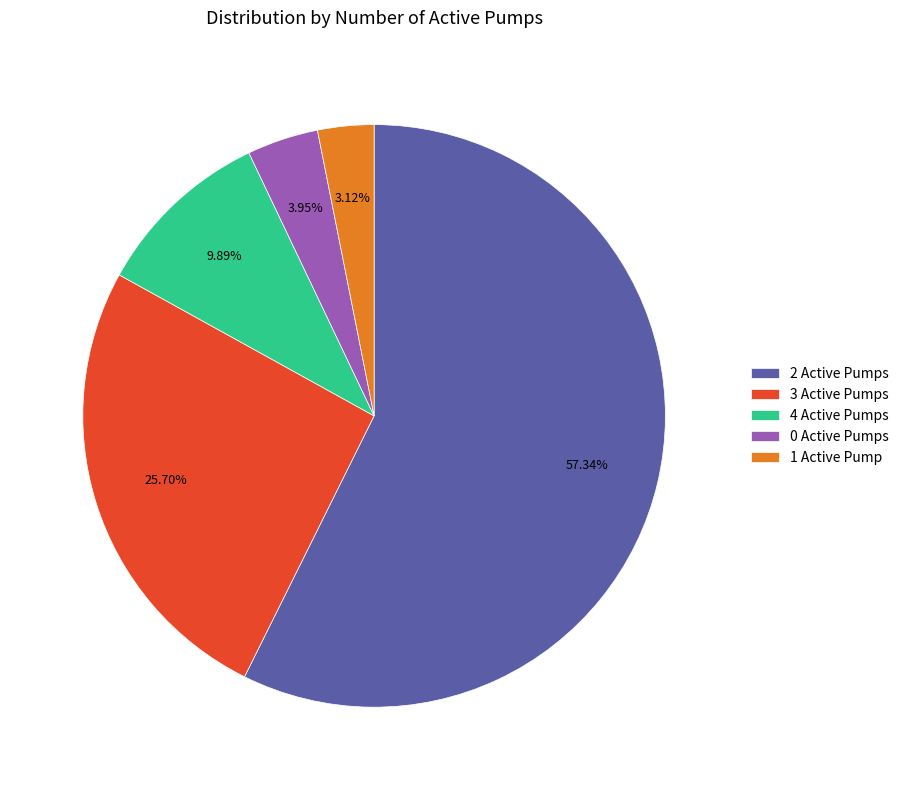

Which category has the biggest portion of the pie?

2